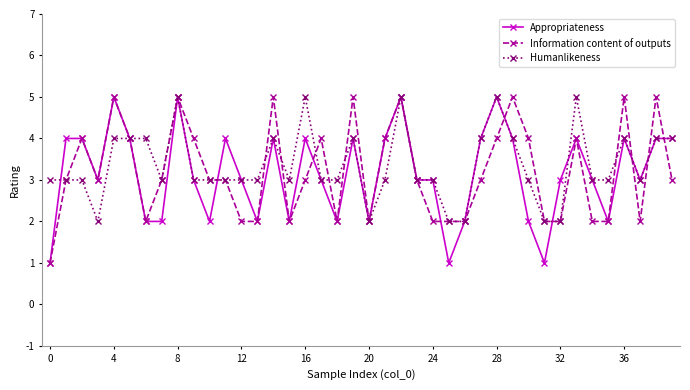

What is the highest value of the Information content of outputs series?

5